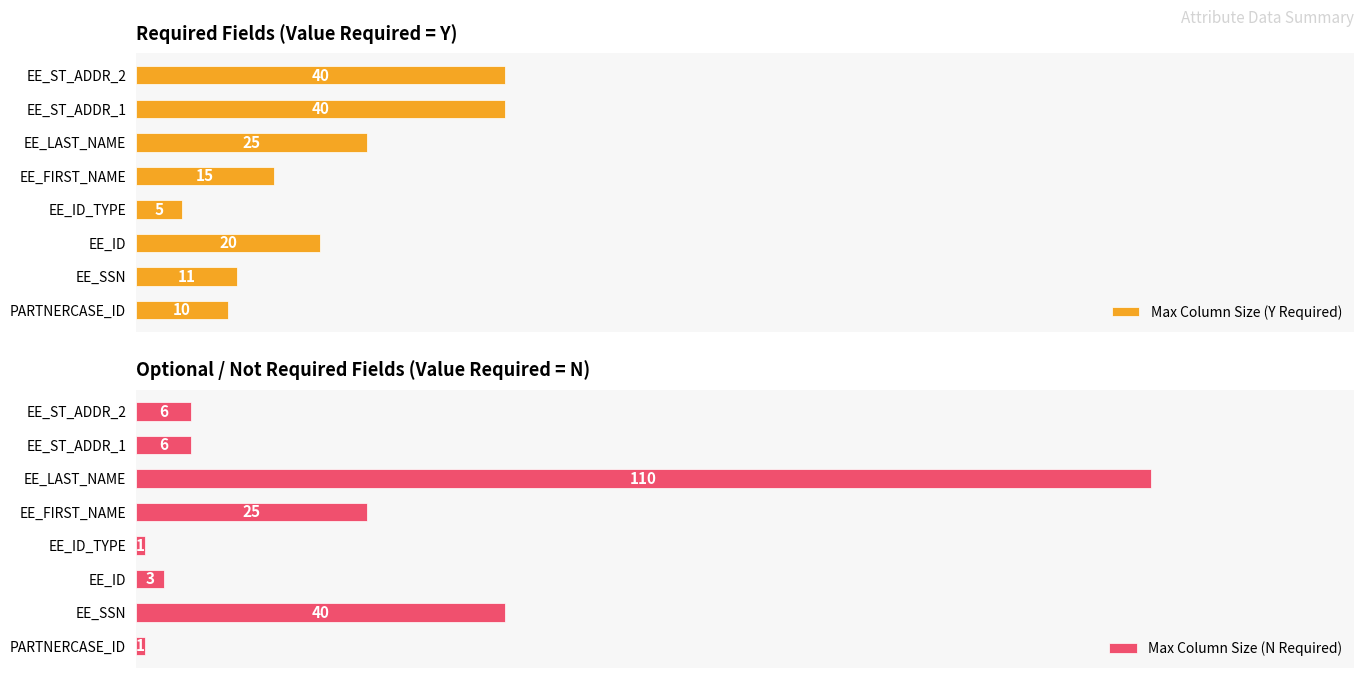

The value of Max Column Size (Y Required) at EE_ST_ADDR_2 is 47.5. True or false?

False